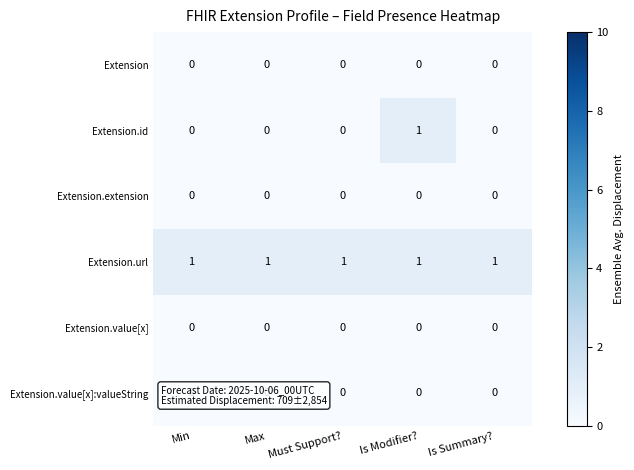

At how many categories does at least one series exceed 0?

5